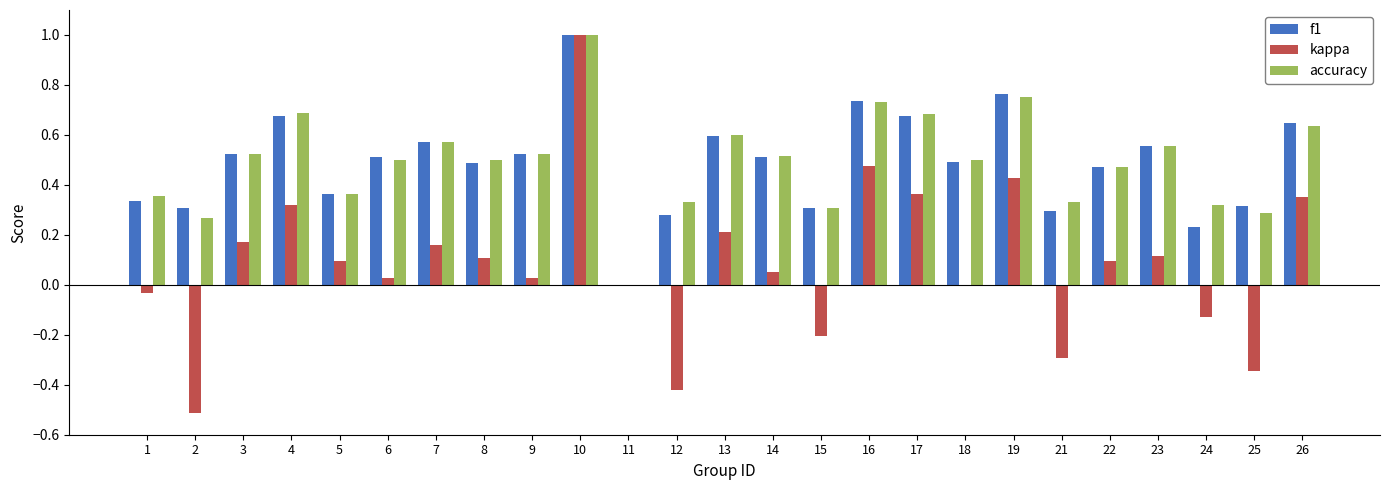

At which label does kappa reach its peak?

10